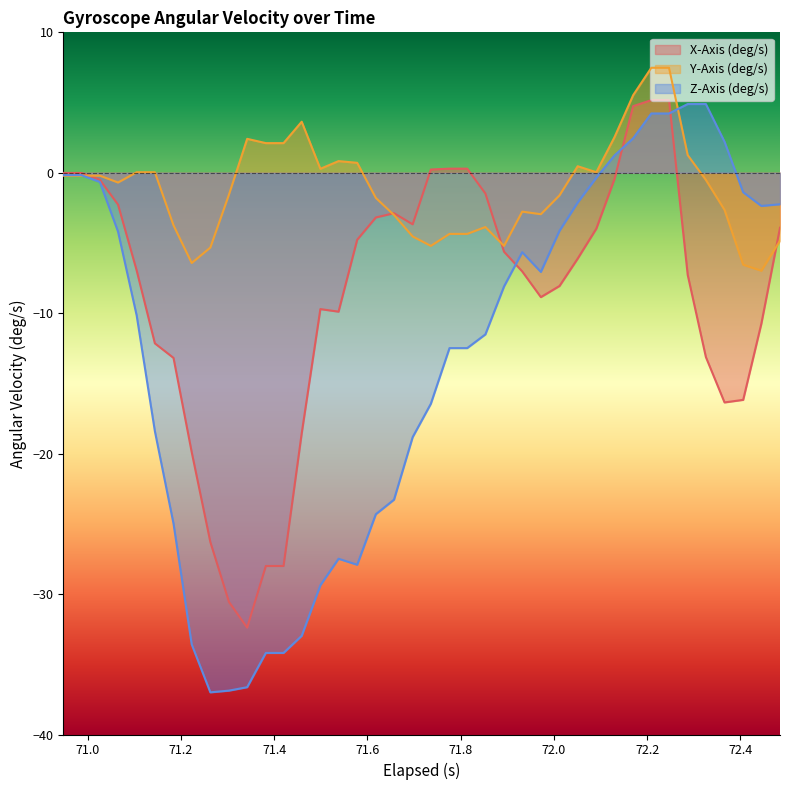

How many interior local peaks does the X-Axis (deg/s) series have?

2